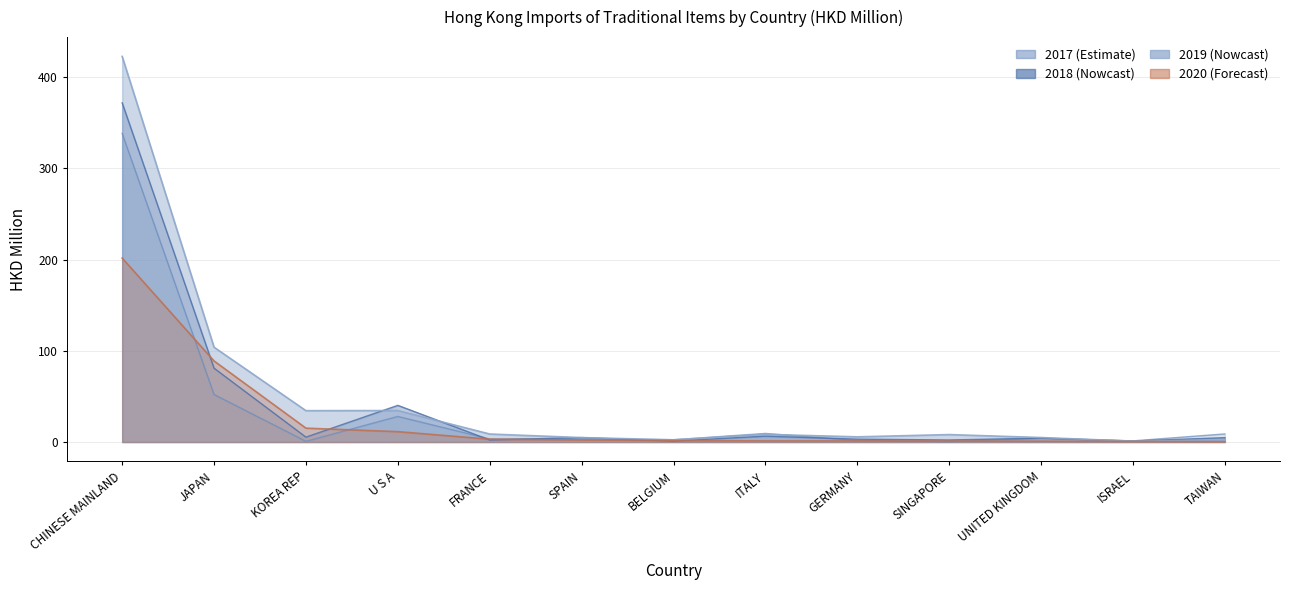

Between FRANCE and ISRAEL, which is larger?

FRANCE